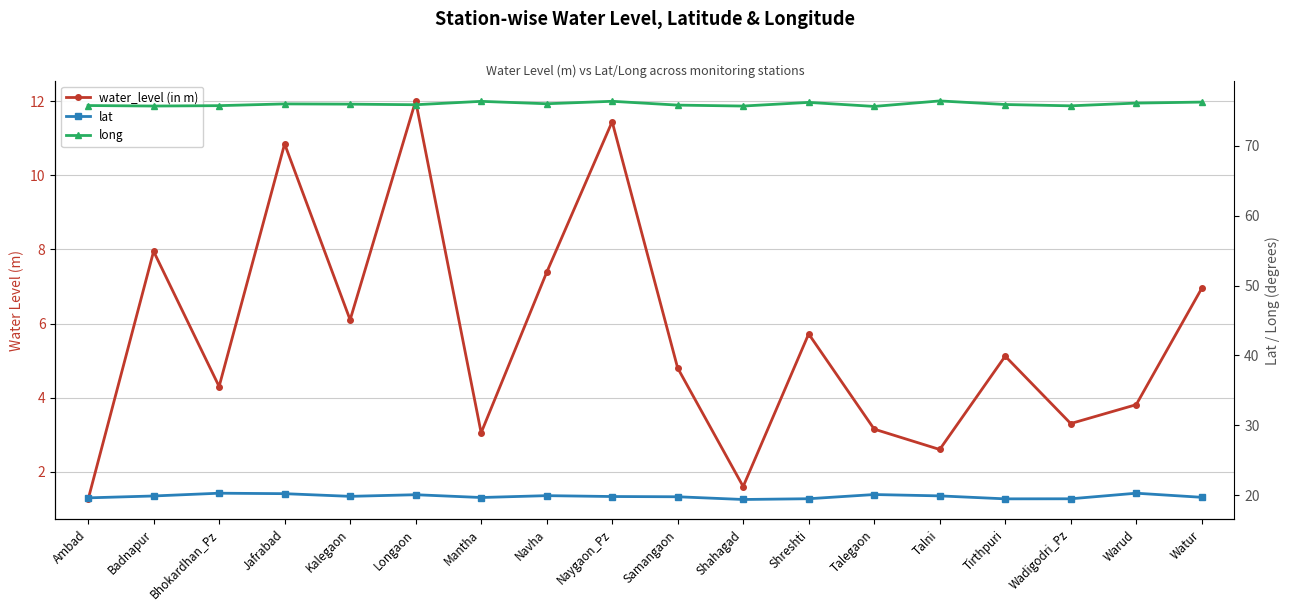

How many lines are shown in the chart?

3